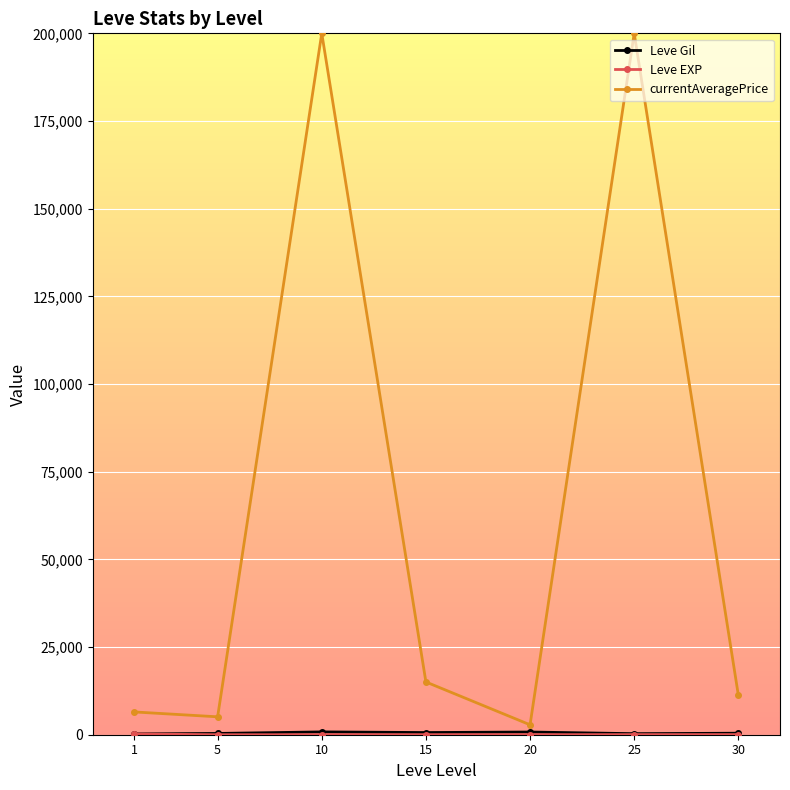

At how many categories does at least one series exceed 60668?

2